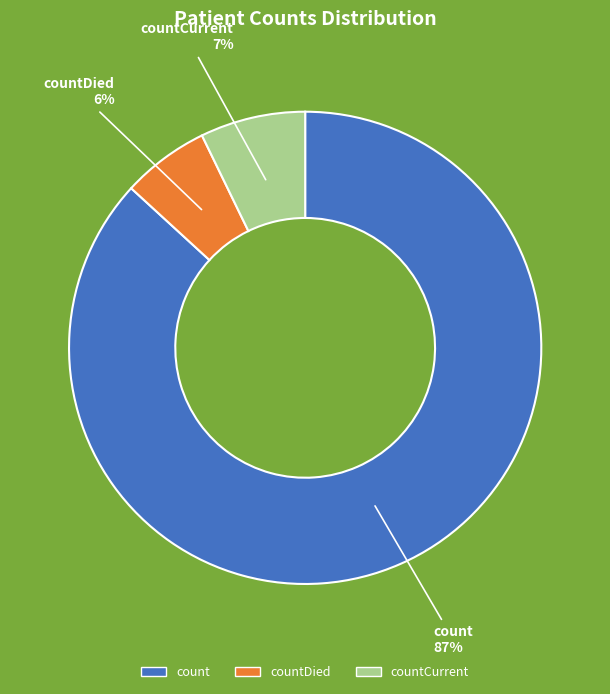

To the nearest percent, what is the difference between the largest and smallest slice percentages?

81%